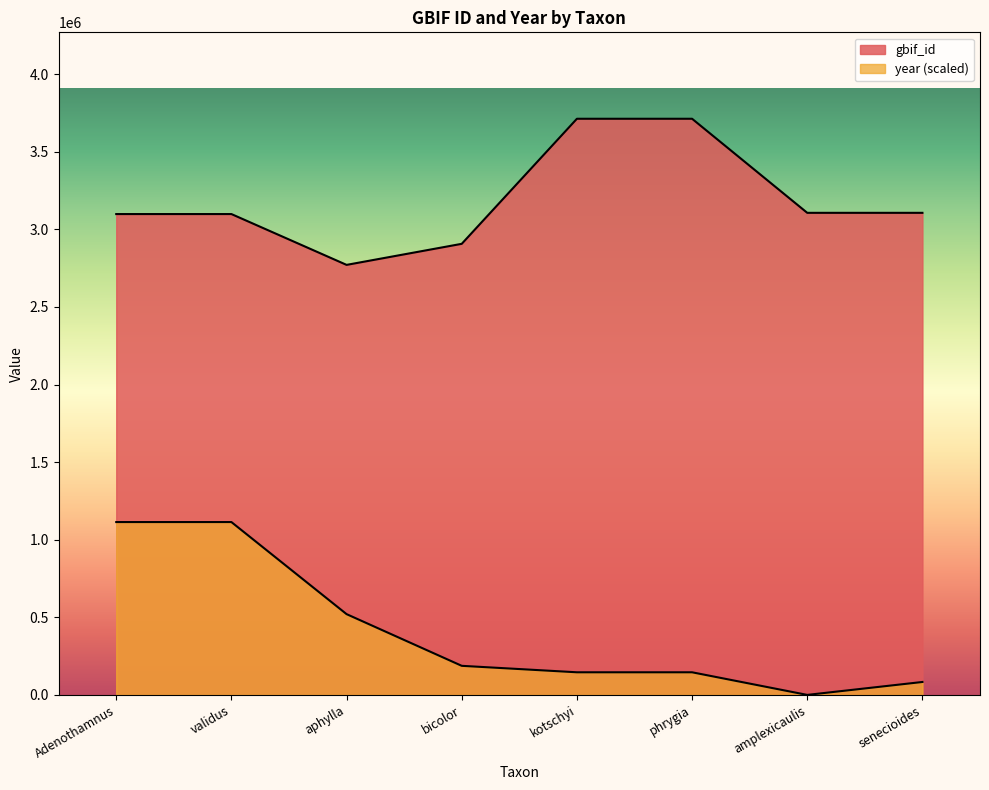

Rank the series by their maximum value, from highest to lowest.

gbif_id, year